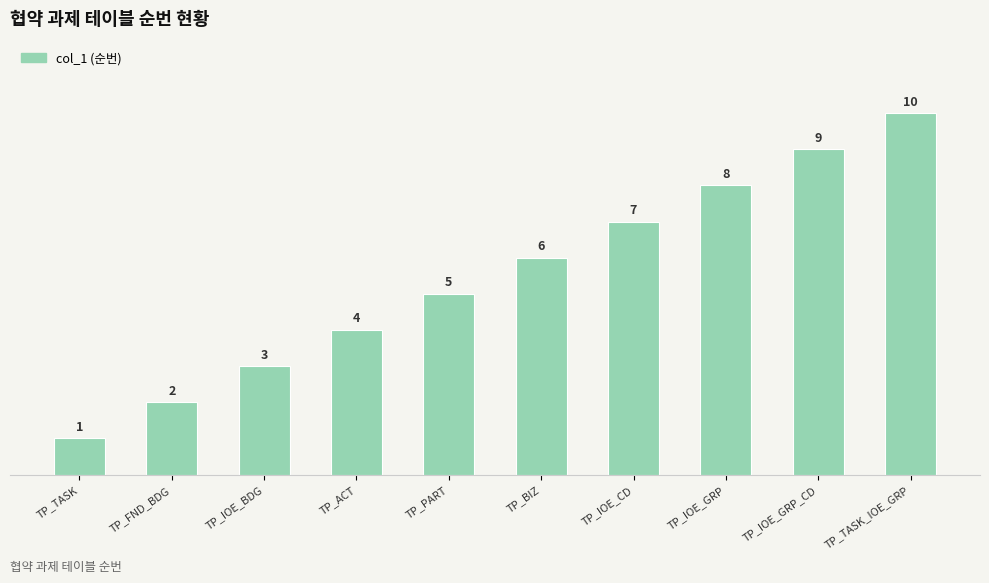

Count the values in the range 3 to 8.

6